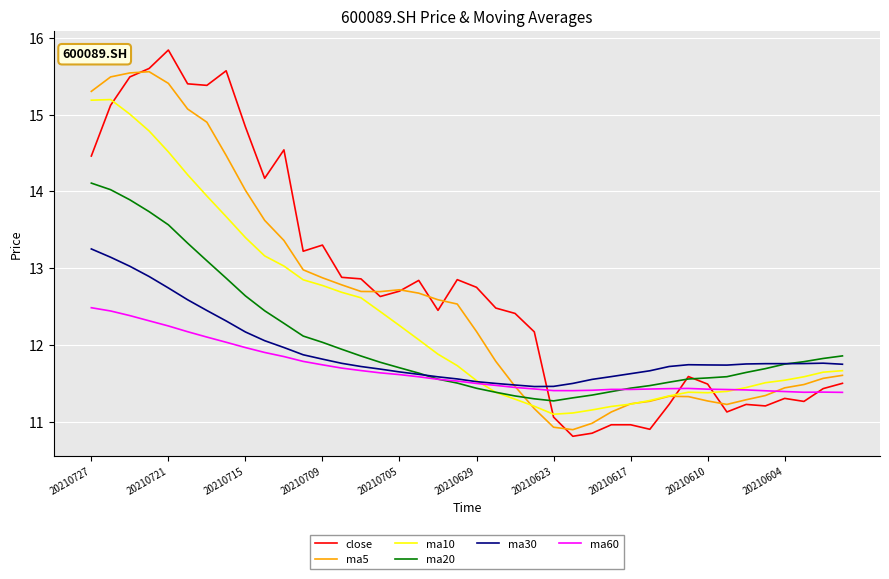

True or false: ma5 and ma20 intersect in this chart.

True